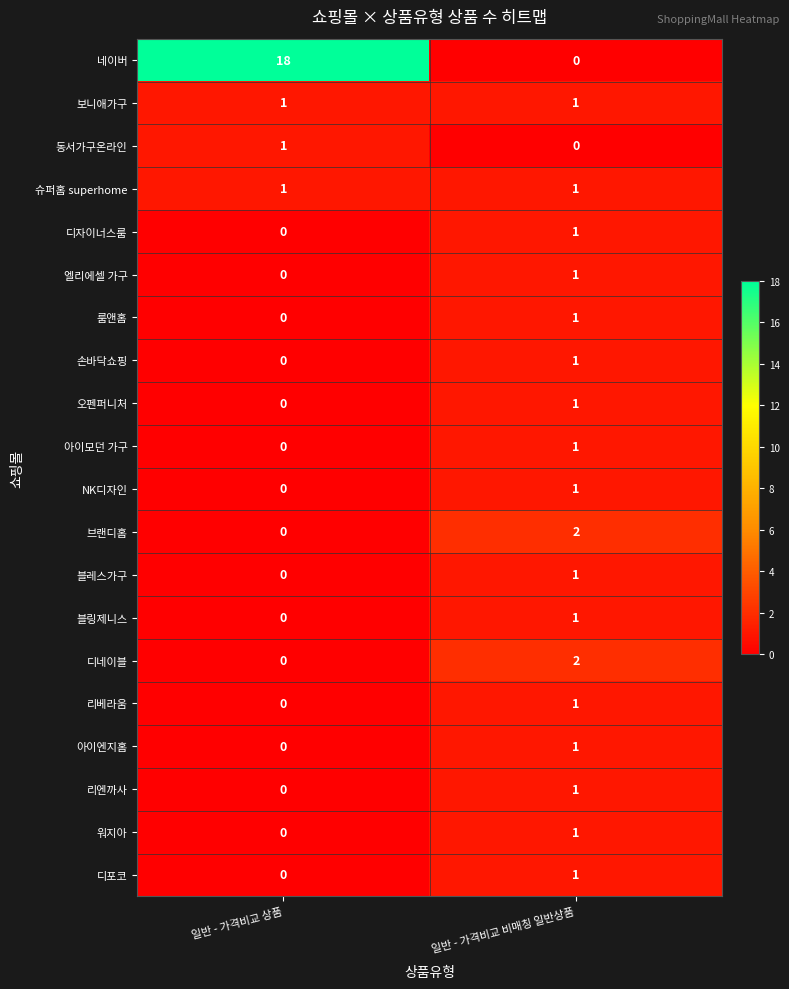

What is the spread (max minus min) of values at 일반 - 가격비교 상품?

18